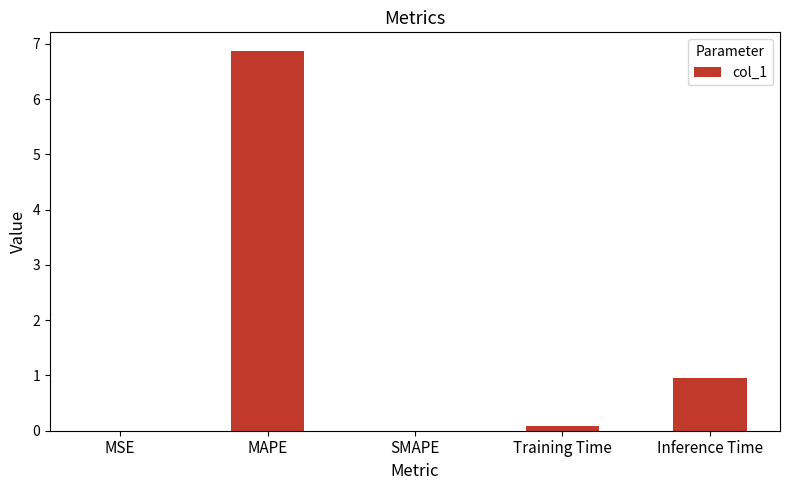

Where is the data nearest to the value 3?

Inference Time